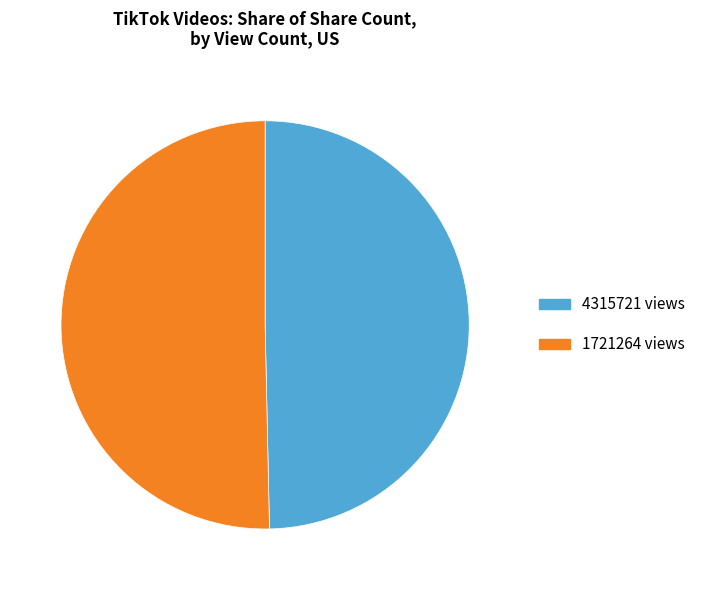

Which slice is the largest?

1721264